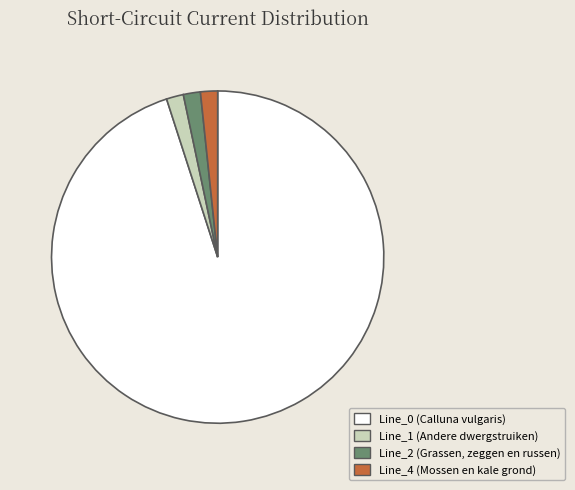

Combined, do Line_2 and Line_1 account for over 50%?

No